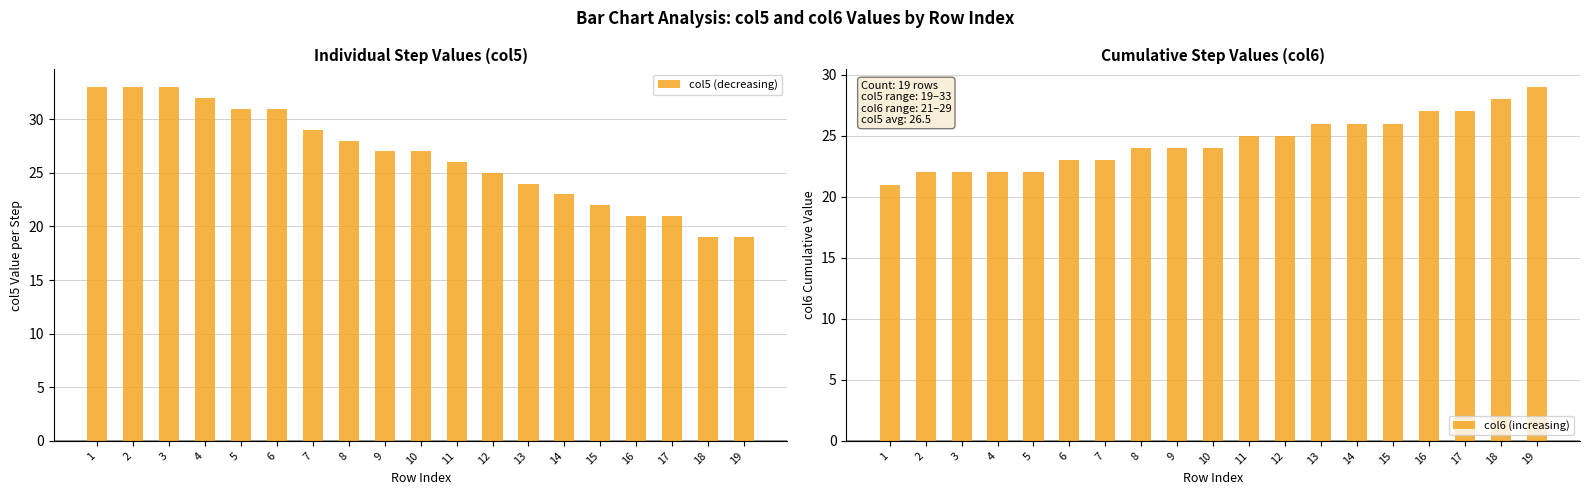

Which series has the largest range (max minus min)?

col5 (decreasing)